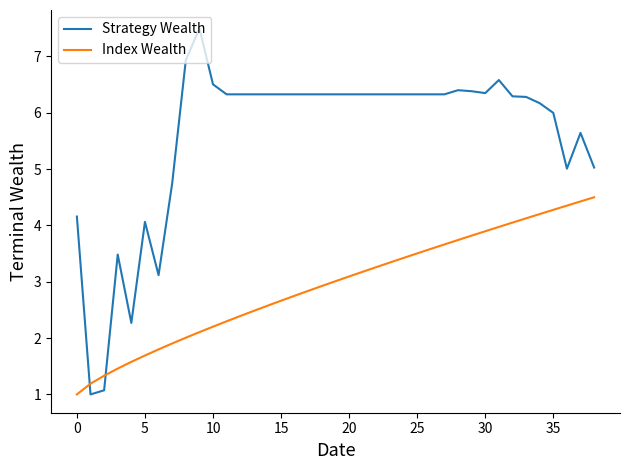

How many intersections are there between Strategy Wealth and Index Wealth?

2